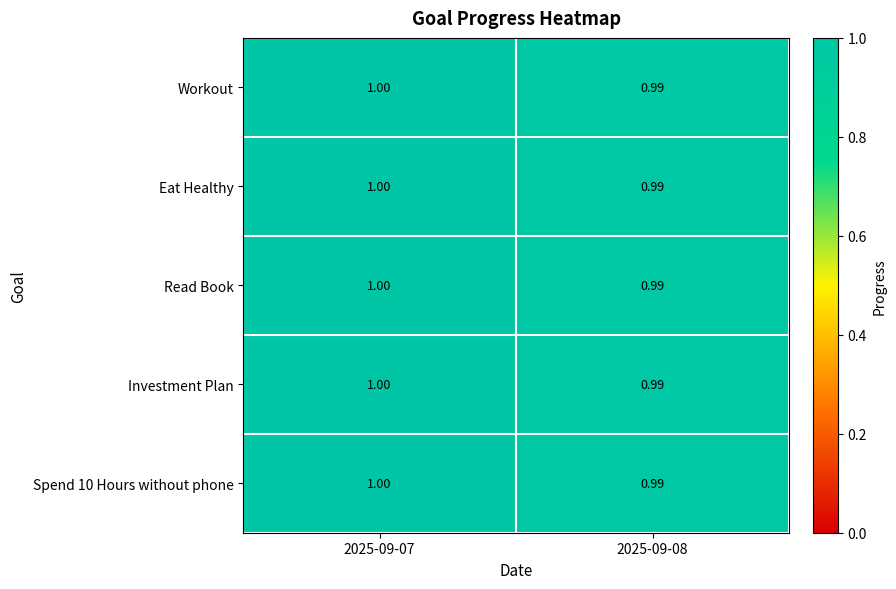

What is the total value across all series at 2025-09-07?

5.0